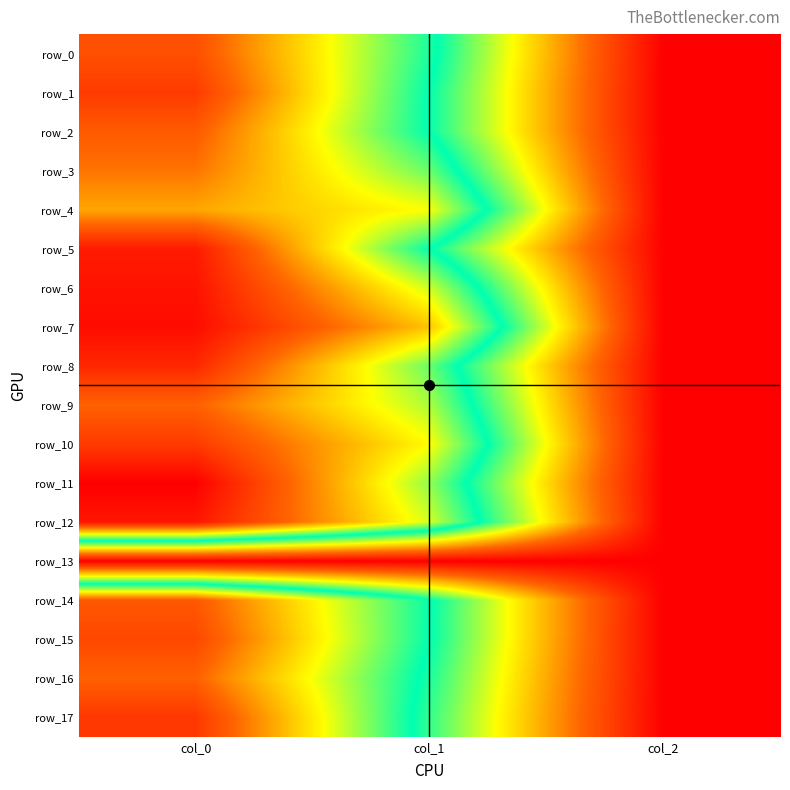

Which category has the highest value in the row_0 series?

col_0